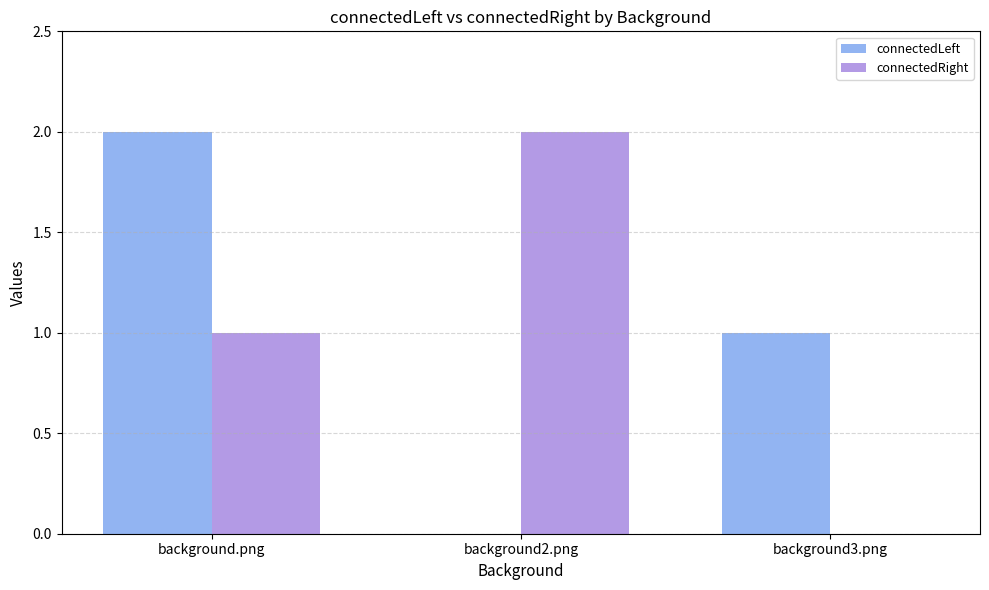

How many series are shown in this chart?

2